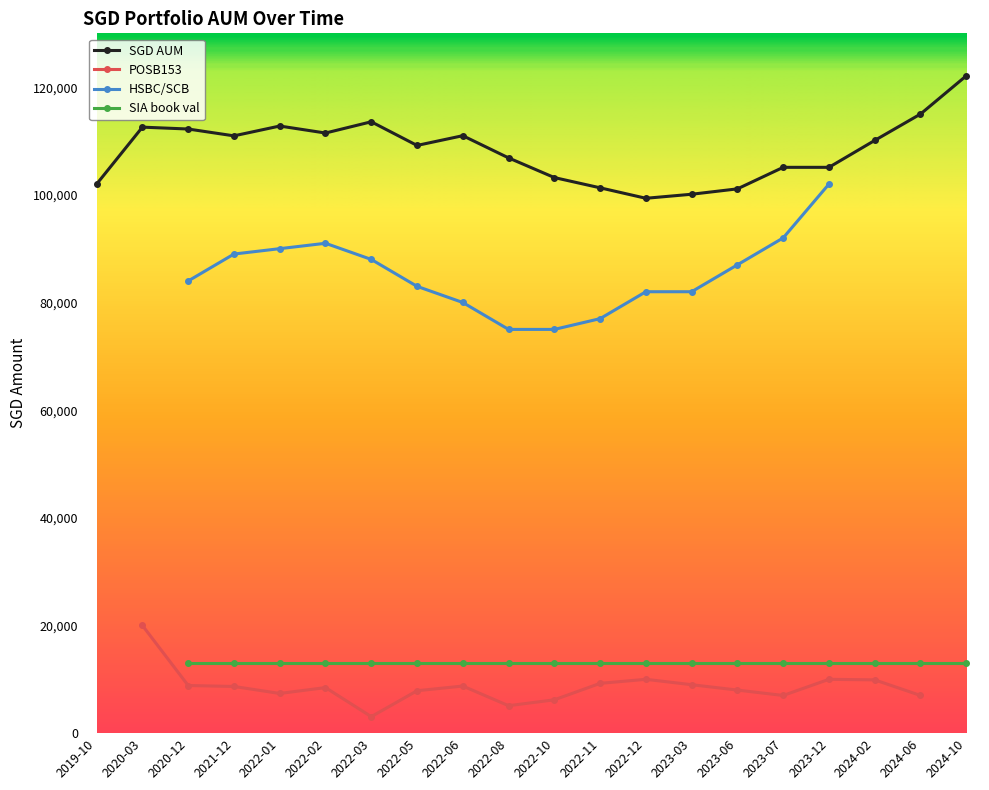

What is the label of the 11th point from the right?

2022-08